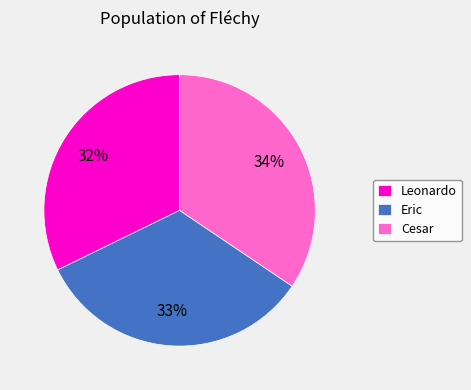

Is Cesar the majority of the pie?

No